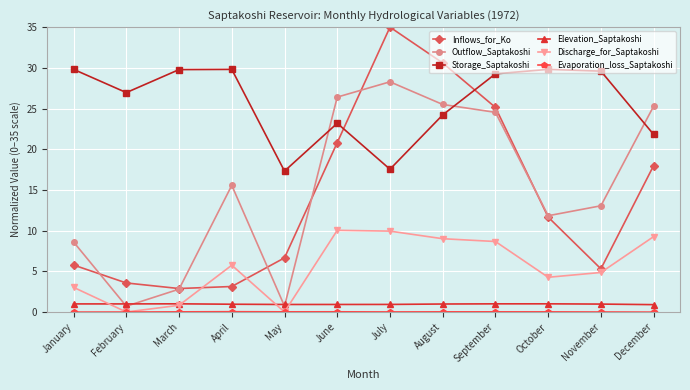

What is the highest value of the Discharge_for_Saptakoshi series?

10.0